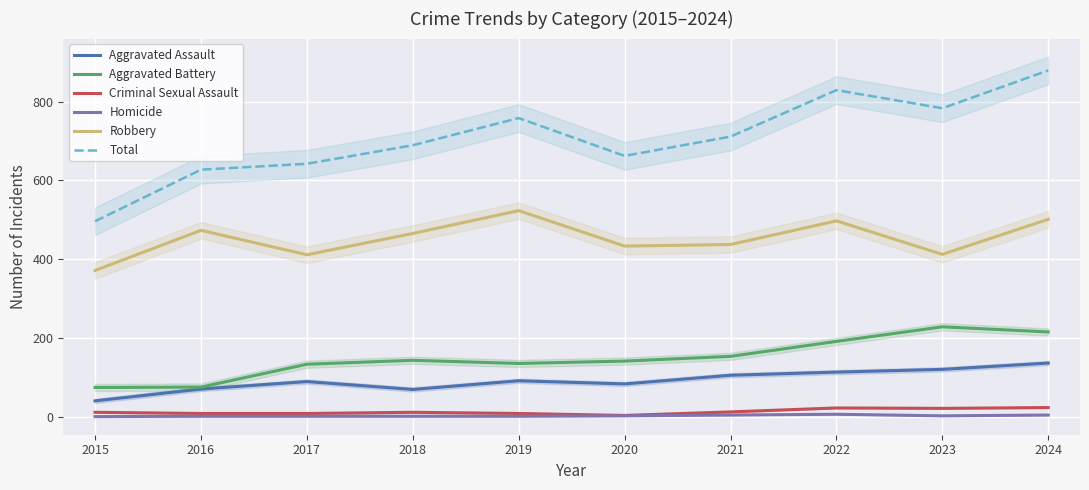

Which series has the largest total across all categories?

Total